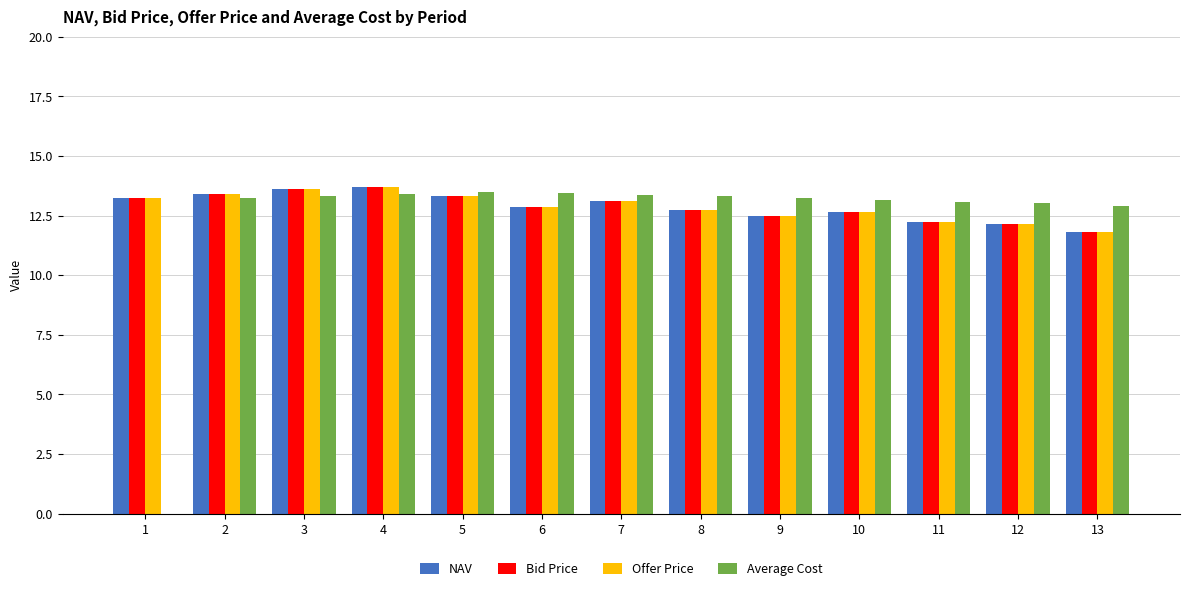

How many groups of bars are there?

13